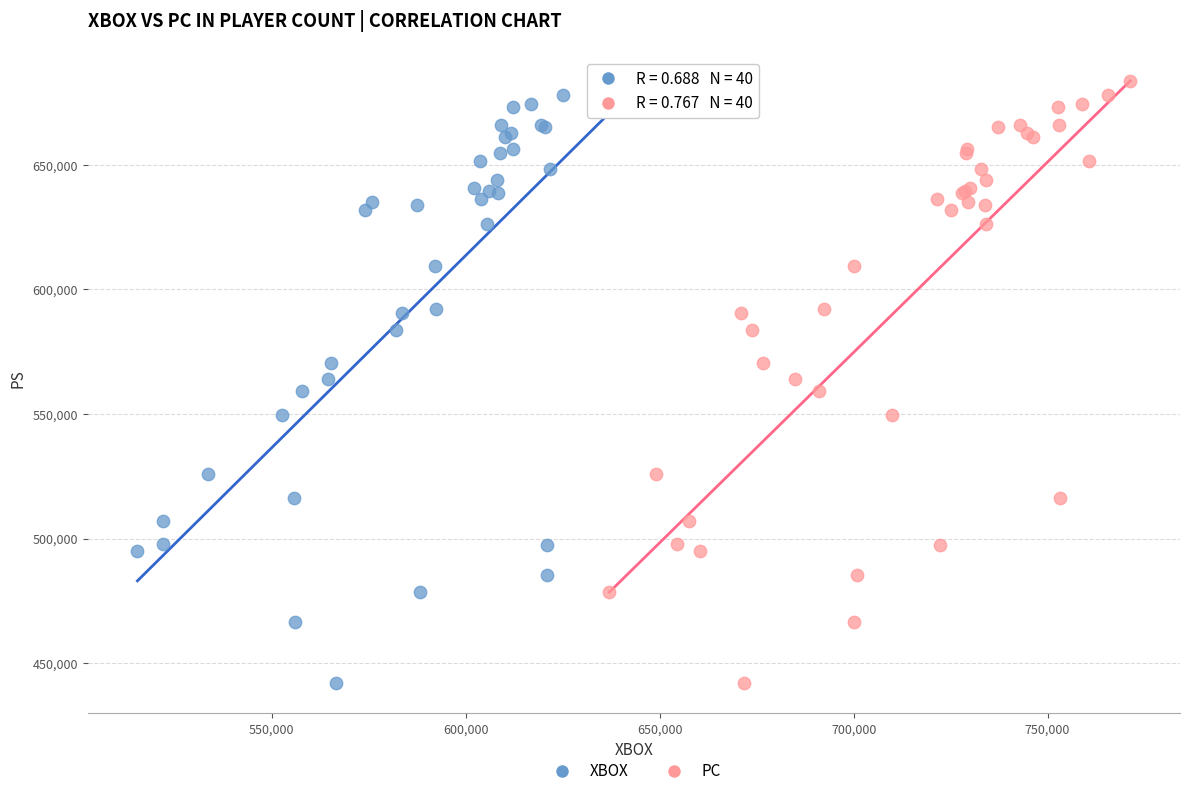

What are all the series names shown in the legend?

XBOX, PC